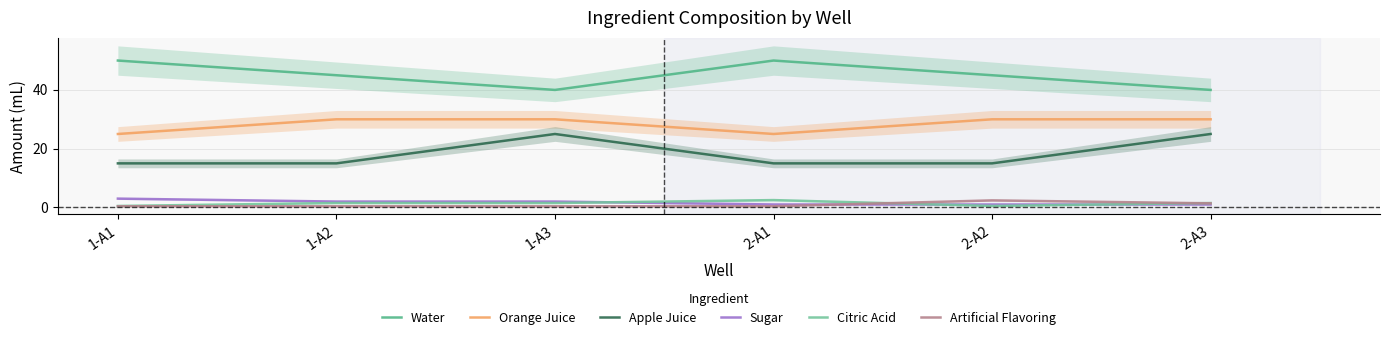

Reading left to right, list all the values displayed in this chart.

Water: 50.0	45.0	40.0	50.0	45.0	40.0
Orange Juice: 25.0	30.0	30.0	25.0	30.0	30.0
Apple Juice: 15.0	15.0	25.0	15.0	15.0	25.0
Sugar: 3.0	2.0	2.0	1.0	1.0	1.0
Citric Acid: 0.5	1.5	1.5	2.5	0.5	1.5
Artificial Flavoring: 0.4	0.4	0.4	0.4	2.4	1.4